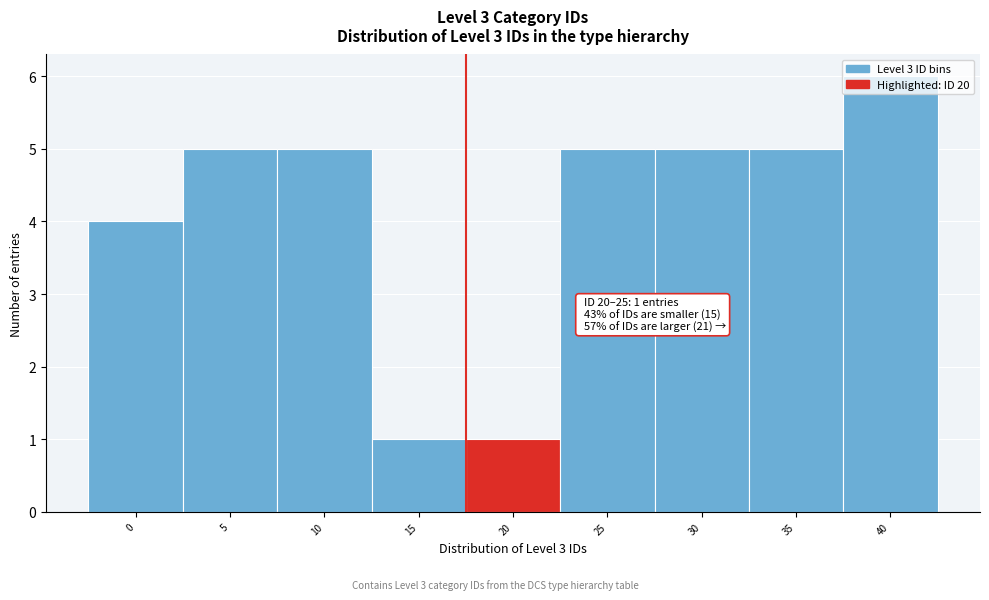

What is the change in value from 0 to 35?

+1